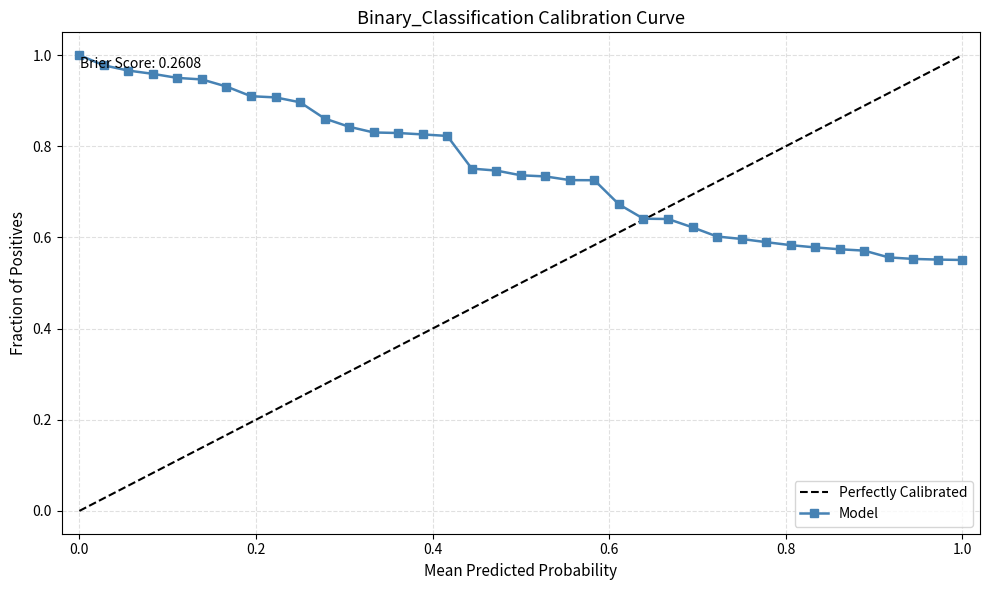

True or false: Model has a value of 1.4 at 0.0.

False